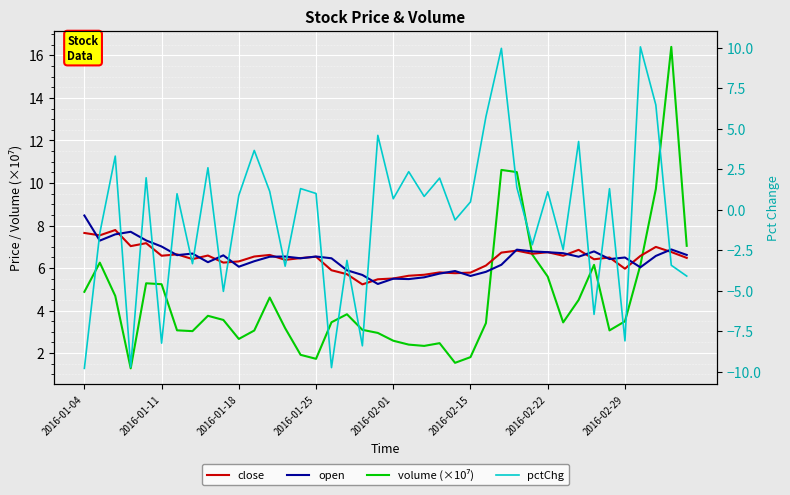

True or false: pctChg and close cross at least once.

True